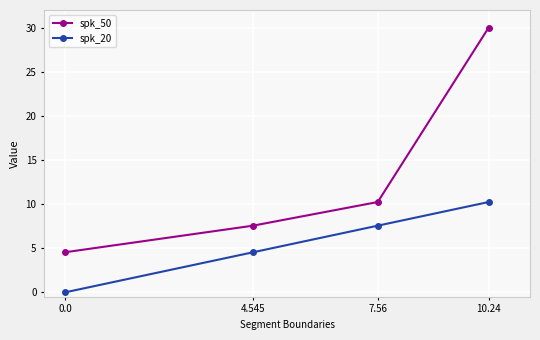

What value does the spk_50 series have at 0.0?

4.5